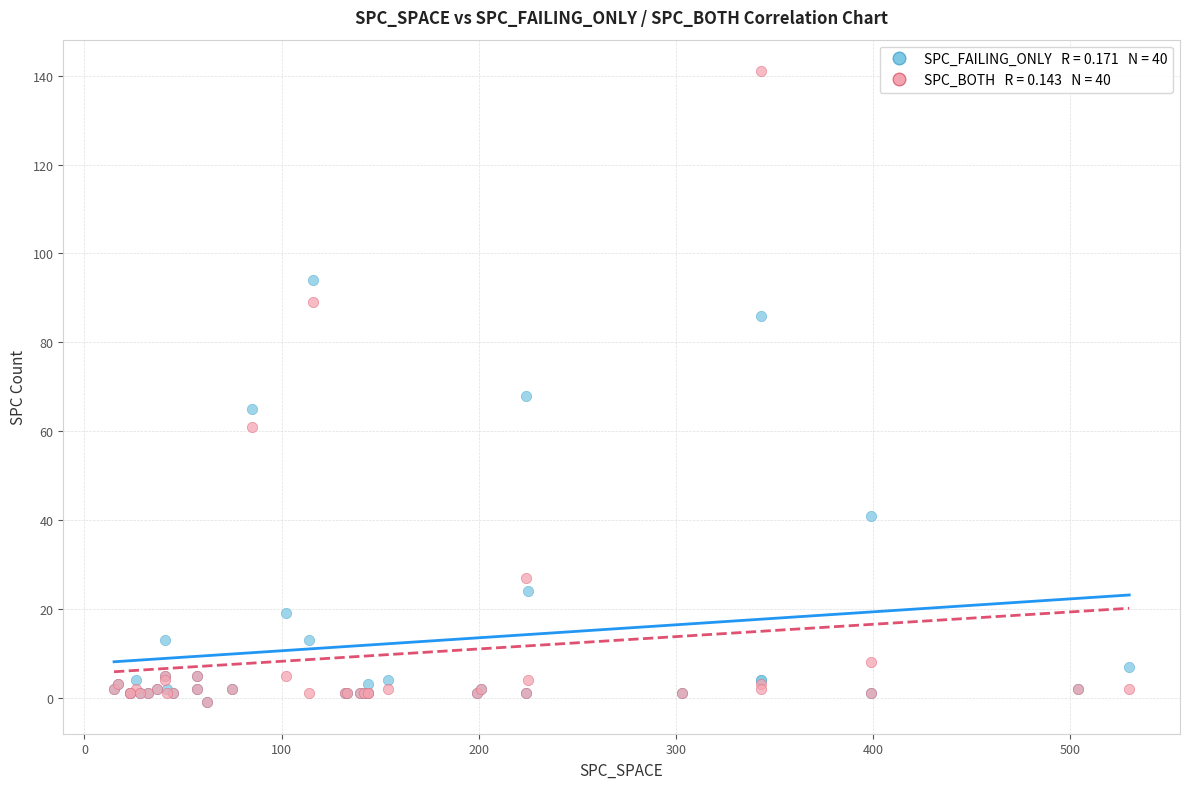

Across all series, what Y value is closest to 70?

68